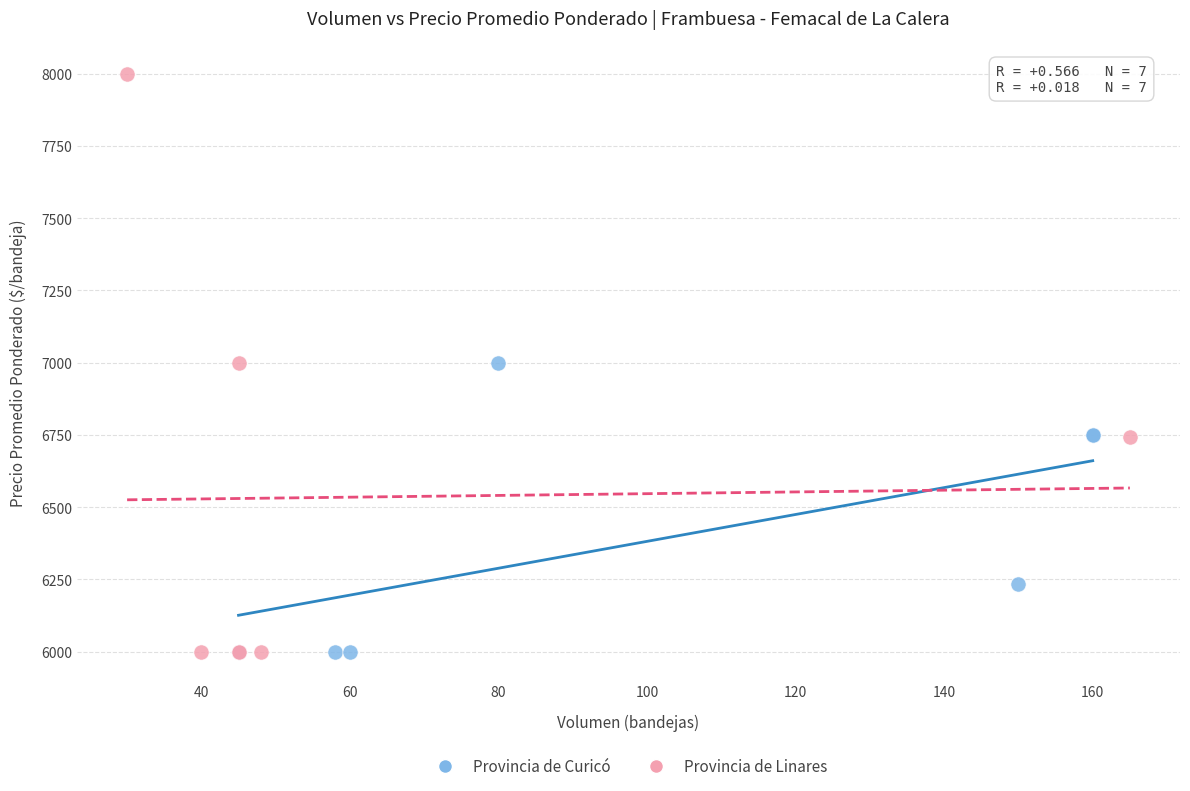

Which series reaches the maximum Y coordinate?

Provincia de Linares